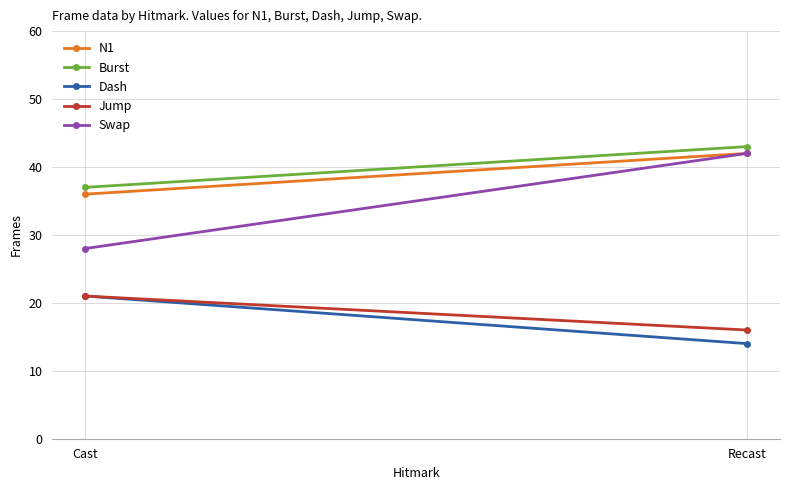

At how many categories does at least one series exceed 32?

2